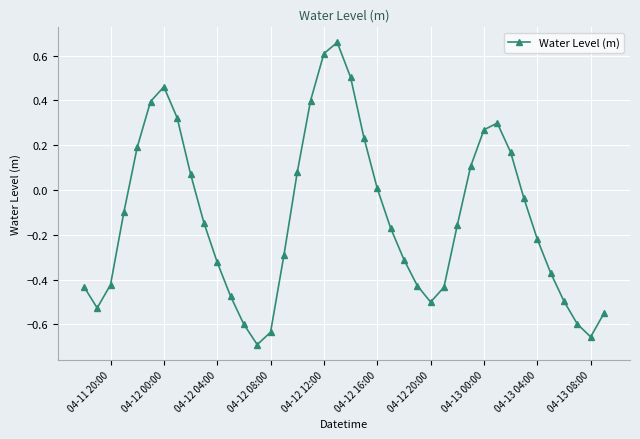

True or false: the data has more than 2 interior local peaks.

True